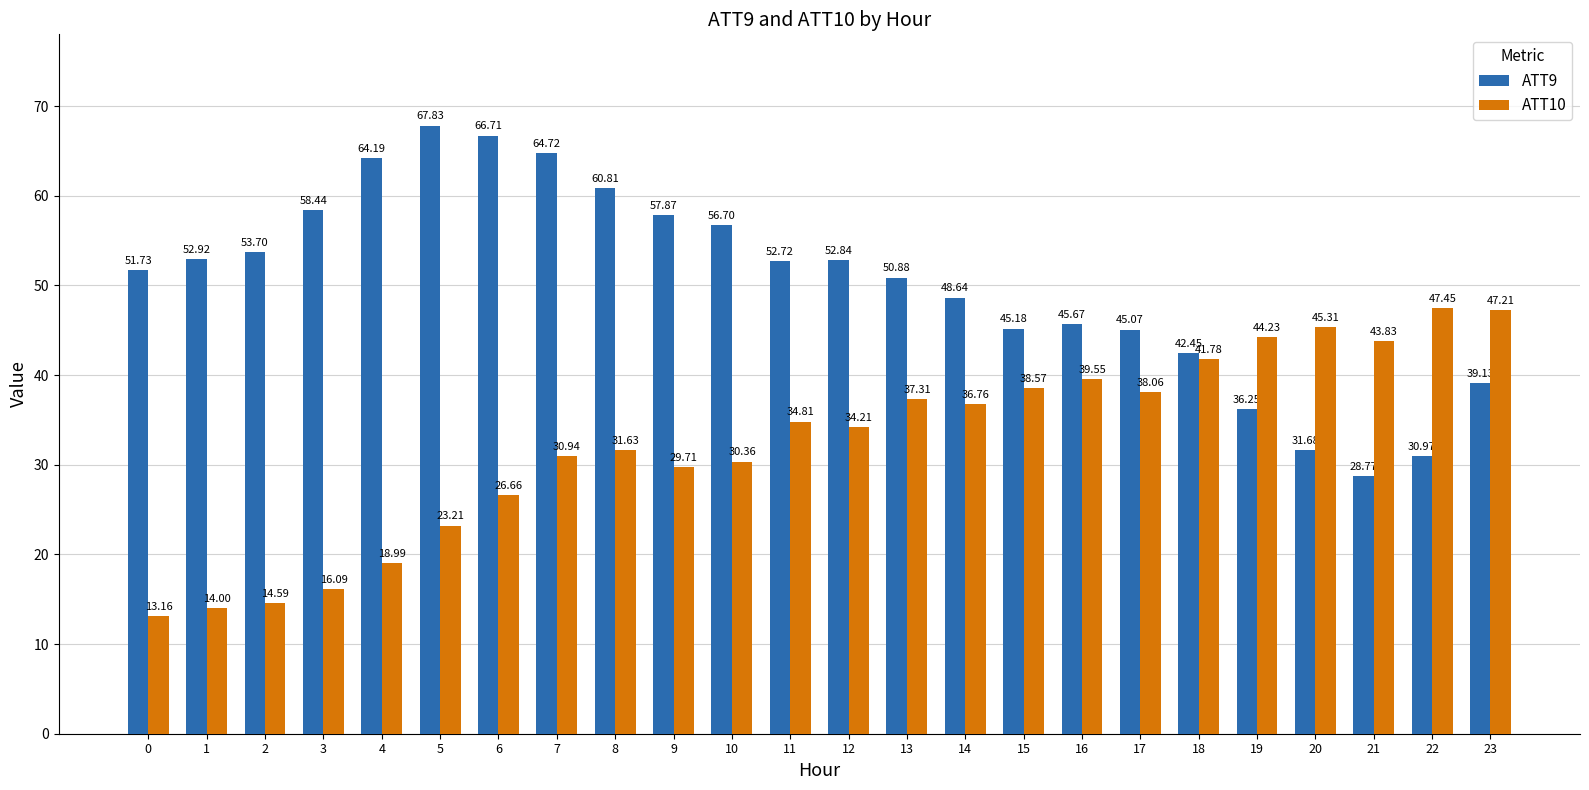

What value does the ATT10 series have at 10?

30.4